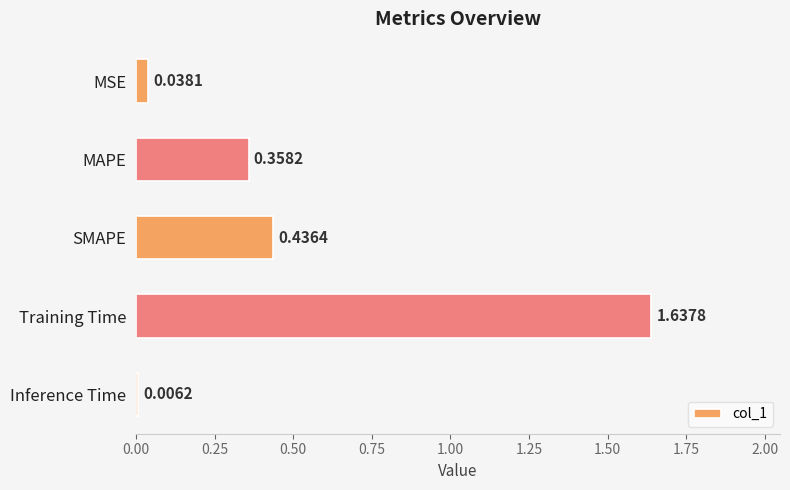

Rank the categories by value from highest to lowest.

Training Time, SMAPE, MAPE, MSE, Inference Time